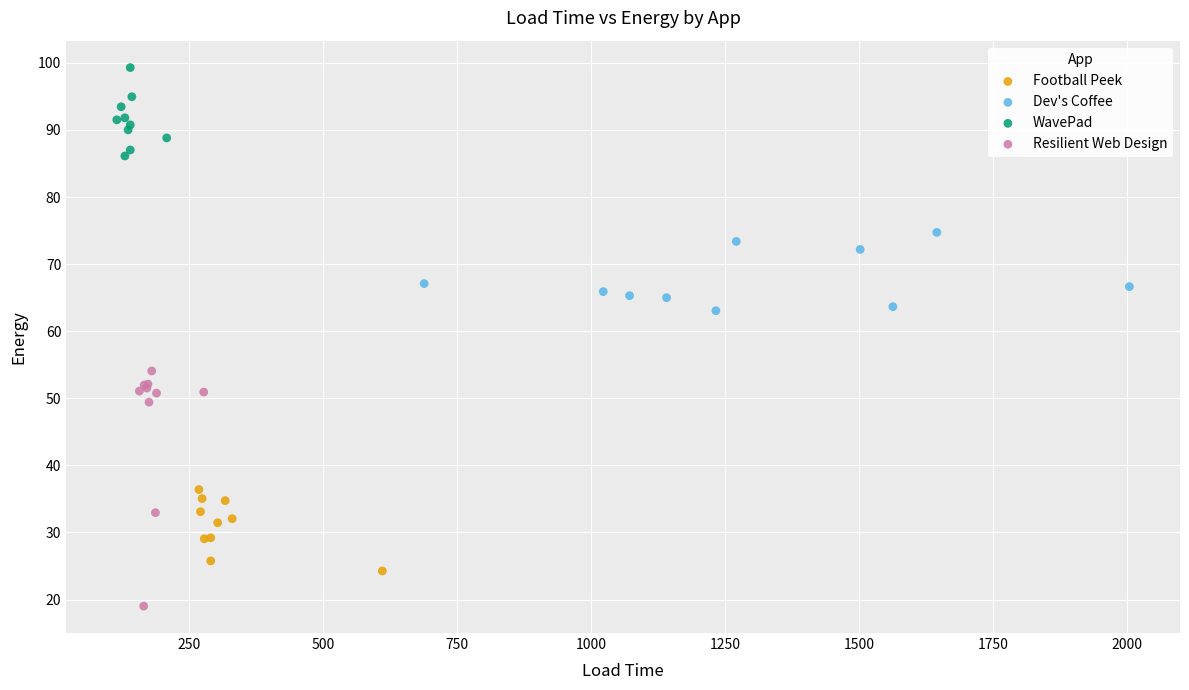

Which series reaches the maximum Y coordinate?

WavePad